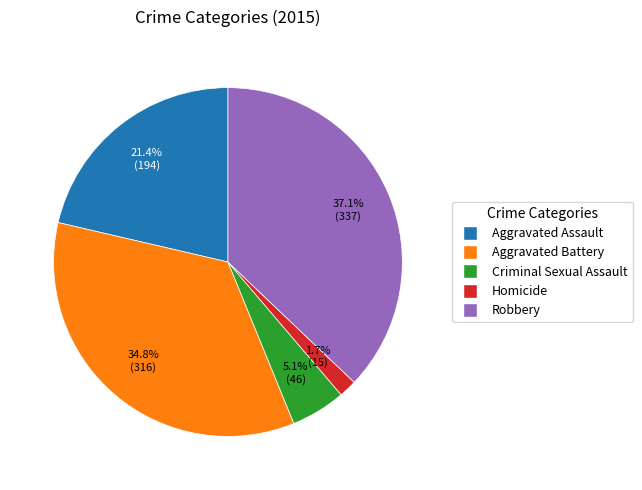

What is the smallest slice in the pie chart?

Homicide